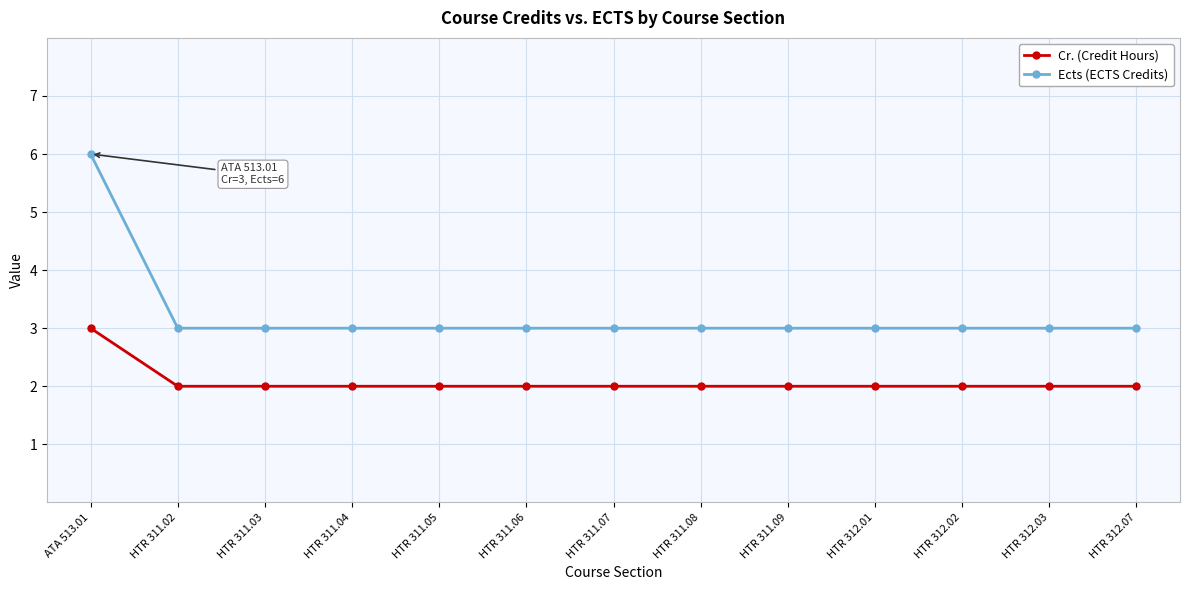

Reading right to left, transcribe all the data shown in this chart.

Cr. (Credit Hours): HTR 312.07=2	HTR 312.03=2	HTR 312.02=2	HTR 312.01=2	HTR 311.09=2	HTR 311.08=2	HTR 311.07=2	HTR 311.06=2	HTR 311.05=2	HTR 311.04=2	HTR 311.03=2	HTR 311.02=2	ATA 513.01=3
Ects (ECTS Credits): HTR 312.07=3	HTR 312.03=3	HTR 312.02=3	HTR 312.01=3	HTR 311.09=3	HTR 311.08=3	HTR 311.07=3	HTR 311.06=3	HTR 311.05=3	HTR 311.04=3	HTR 311.03=3	HTR 311.02=3	ATA 513.01=6